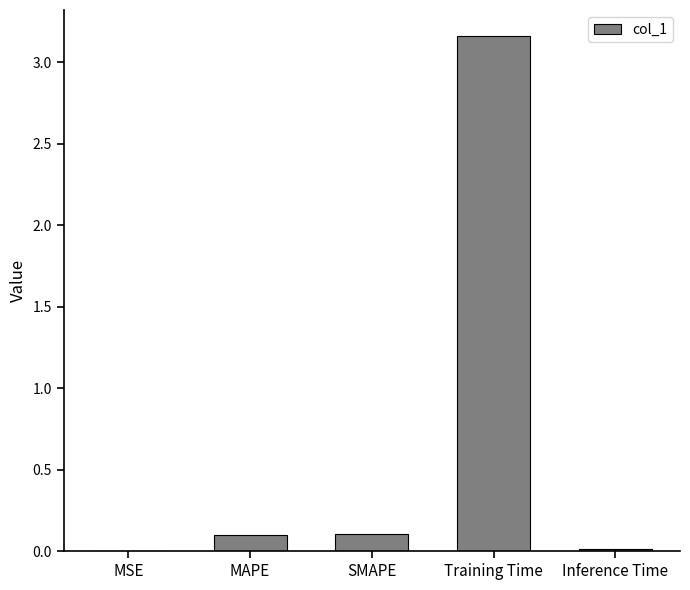

What is the change in value from MAPE to Training Time?

+3.1